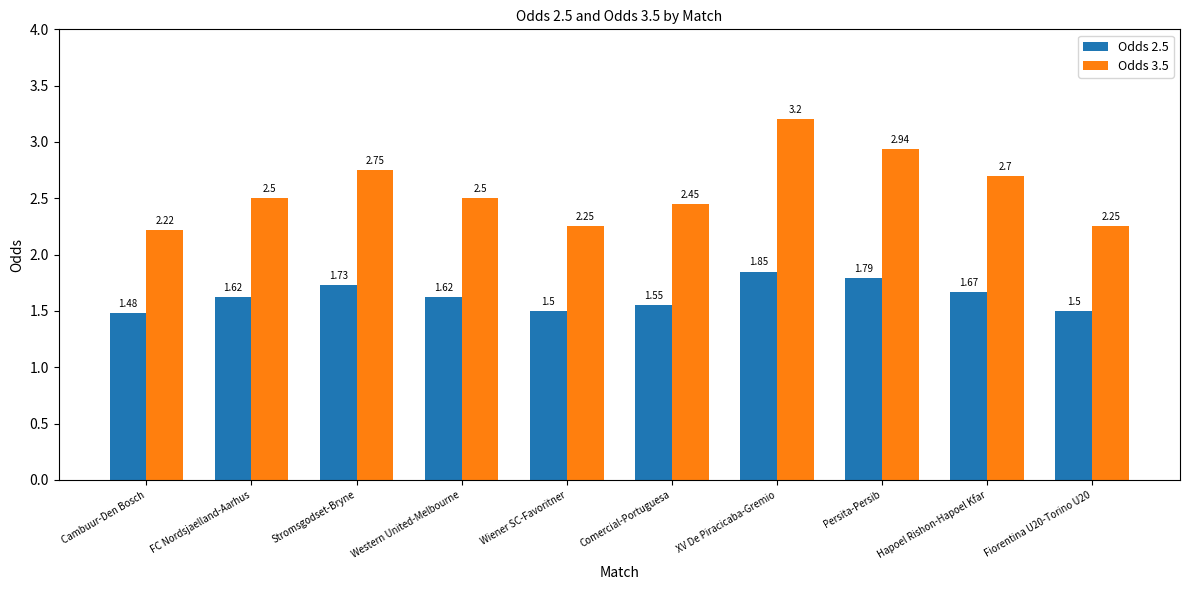

Is it true that Odds 3.5 equals 2.5 at FC Nordsjaelland-Aarhus?

True